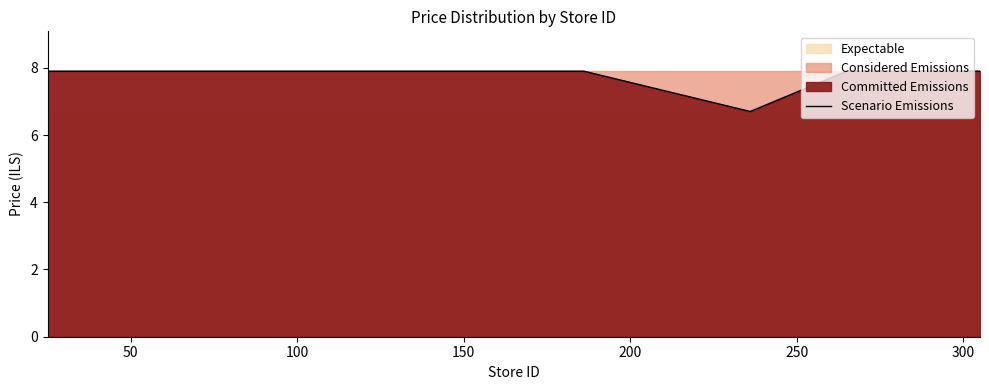

What is the minimum value for Scenario Emissions?

6.7